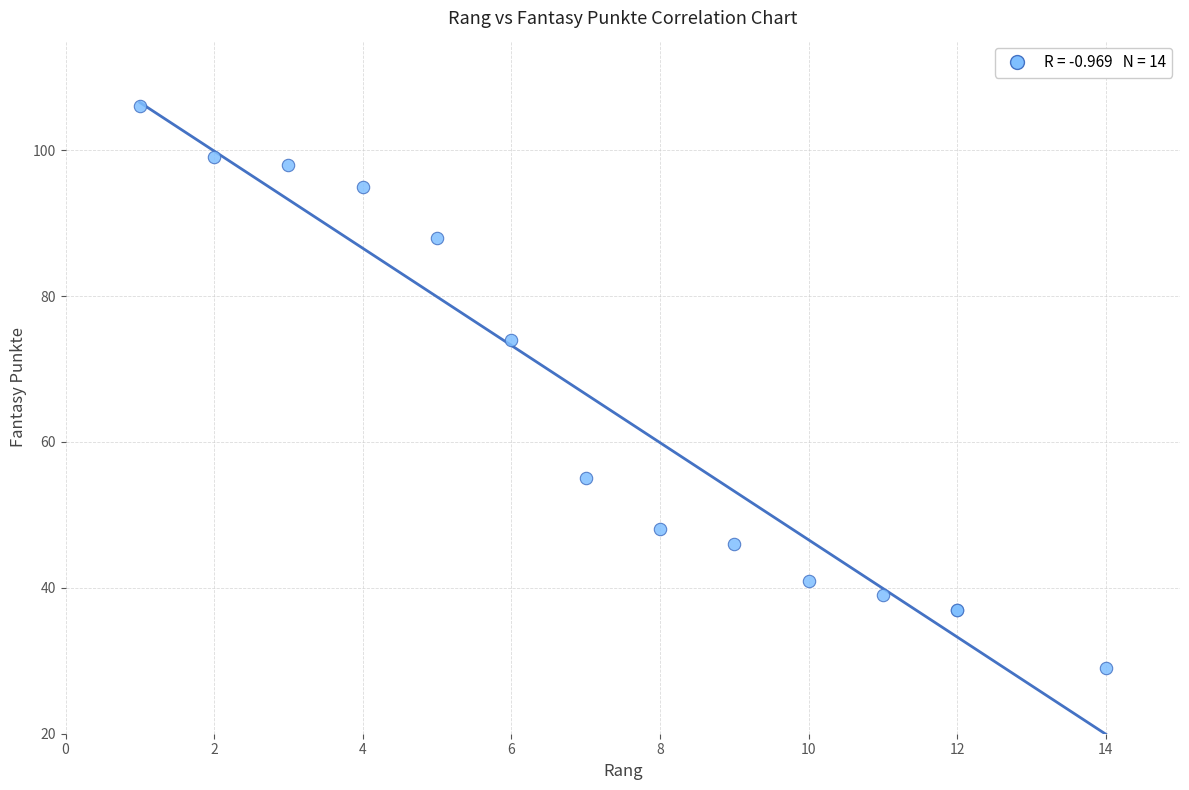

What Y value in the scatter plot is closest to 67?

74